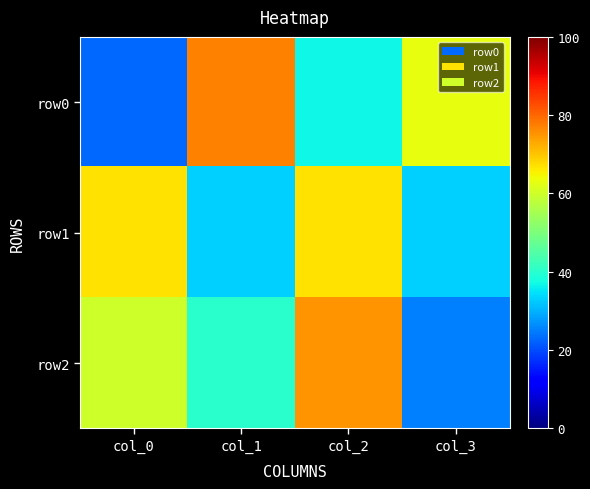

Reading right to left, transcribe all the data shown in this chart.

row0: col_3=63	col_2=37	col_1=77	col_0=23
row1: col_3=33	col_2=67	col_1=33	col_0=67
row2: col_3=25	col_2=75	col_1=40	col_0=60